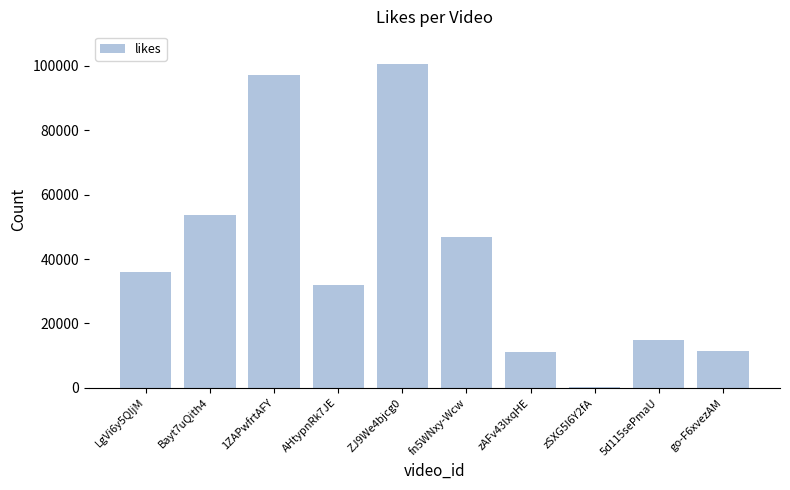

What is the change in value from ZJ9We4bjcg0 to 5d115sePmaU?

-85784